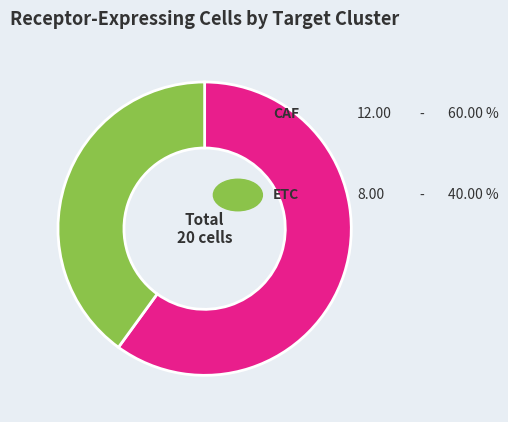

Does any single category account for the majority?

Yes